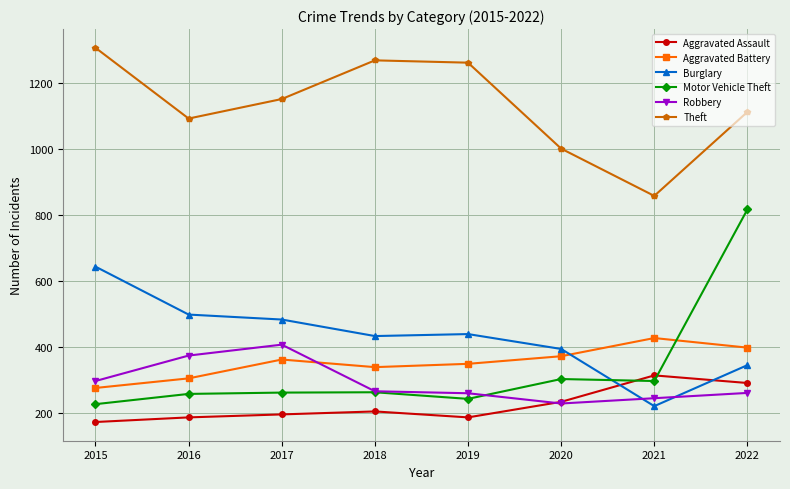

What is the spread (max minus min) of values at 2016?

904